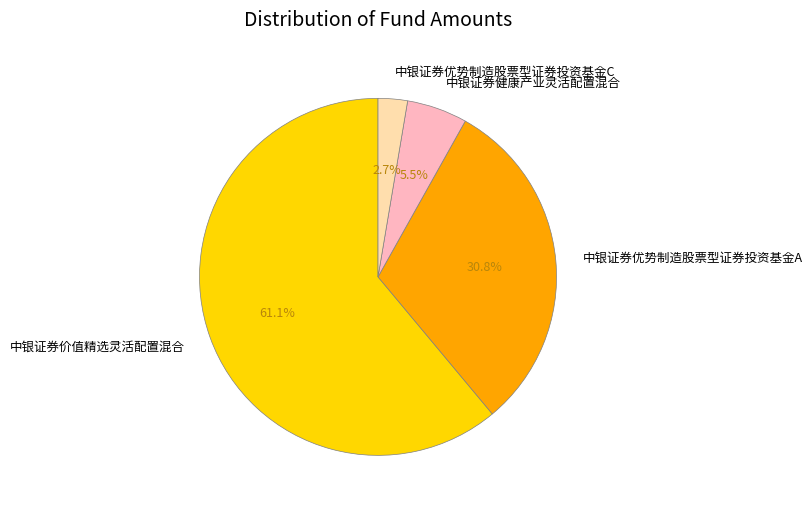

Is the sum of 中银证券价值精选灵活配置混合 and 中银证券优势制造股票型证券投资基金C greater than half?

Yes